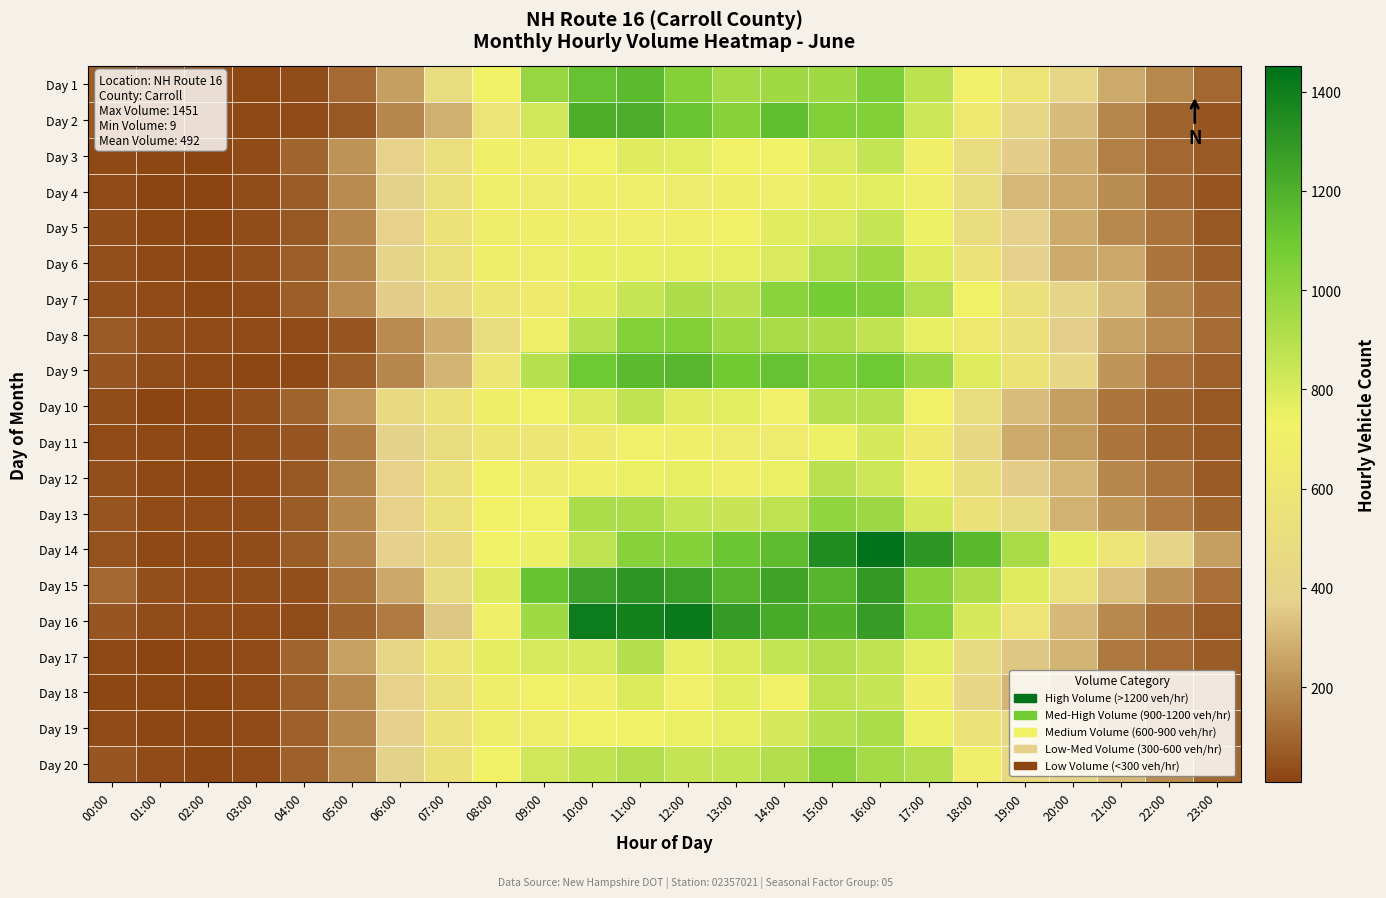

List the series in order of their peak value, highest first.

Day 14, Day 16, Day 15, Day 2, Day 9, Day 1, Day 7, Day 8, Day 20, Day 13, Day 6, Day 19, Day 17, Day 10, Day 12, Day 18, Day 3, Day 5, Day 11, Day 4